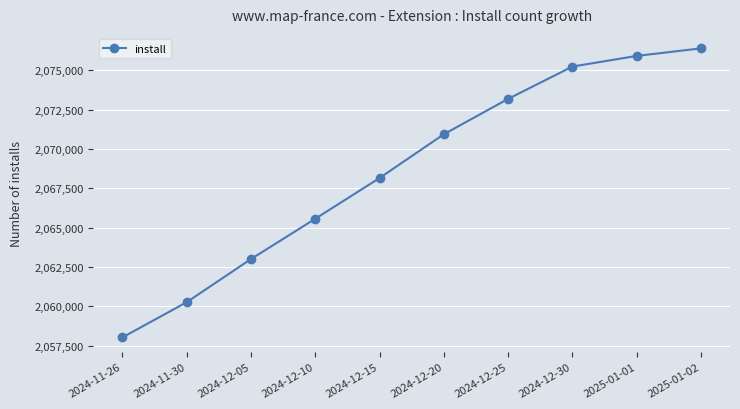

What is the smallest value displayed?

2058023